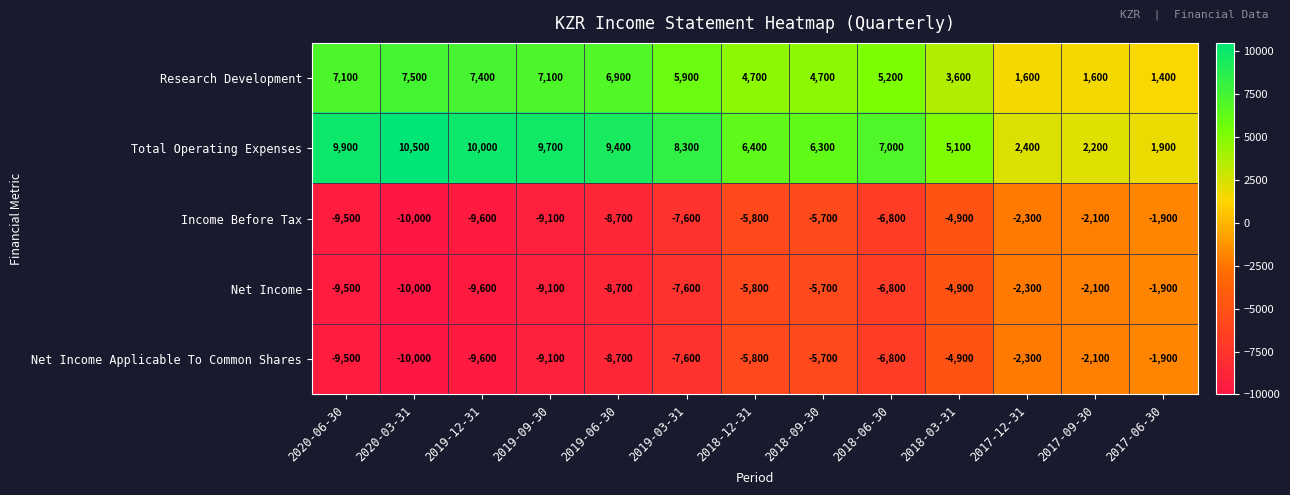

What is the difference between the maximum and minimum values in the Net Income series?

8100